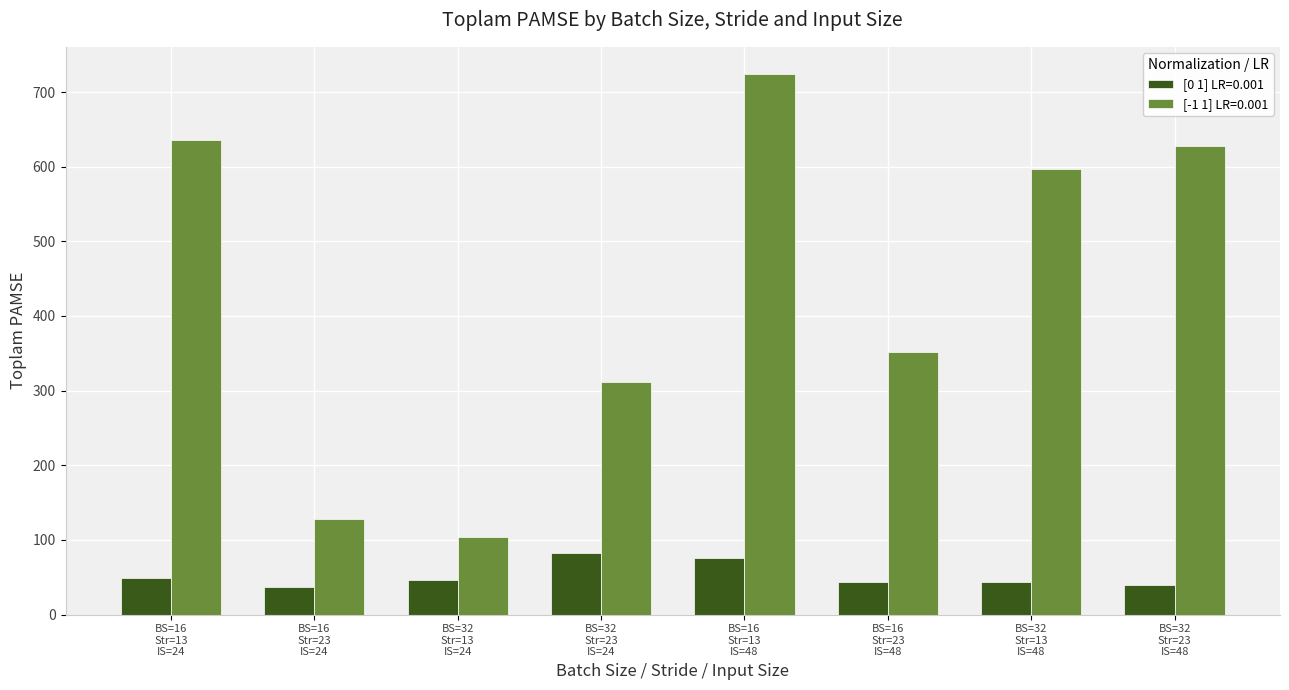

Does the chart contain stacked bars?

No